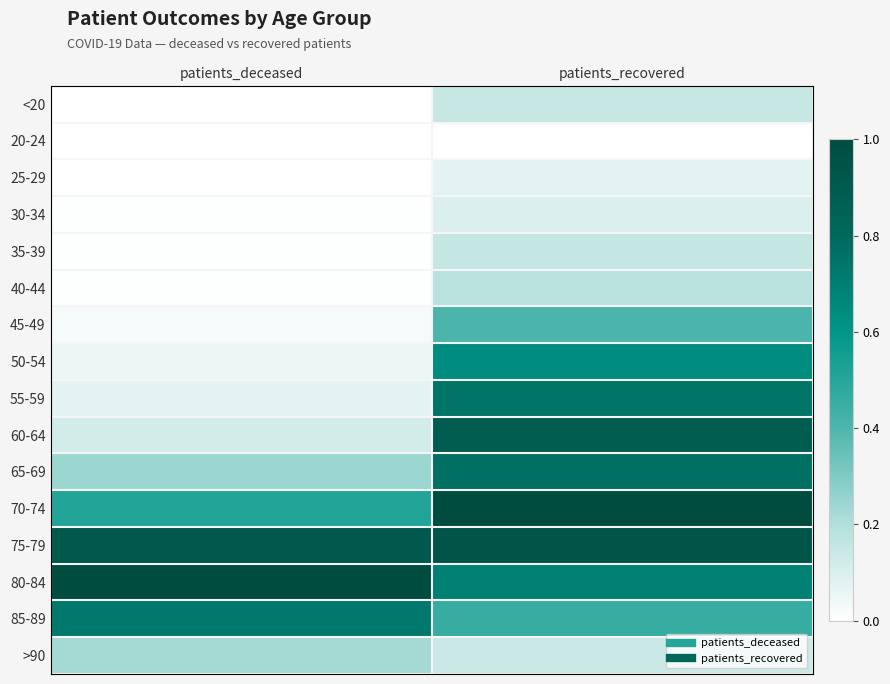

What is the total value across all series at patients_recovered?

7.3